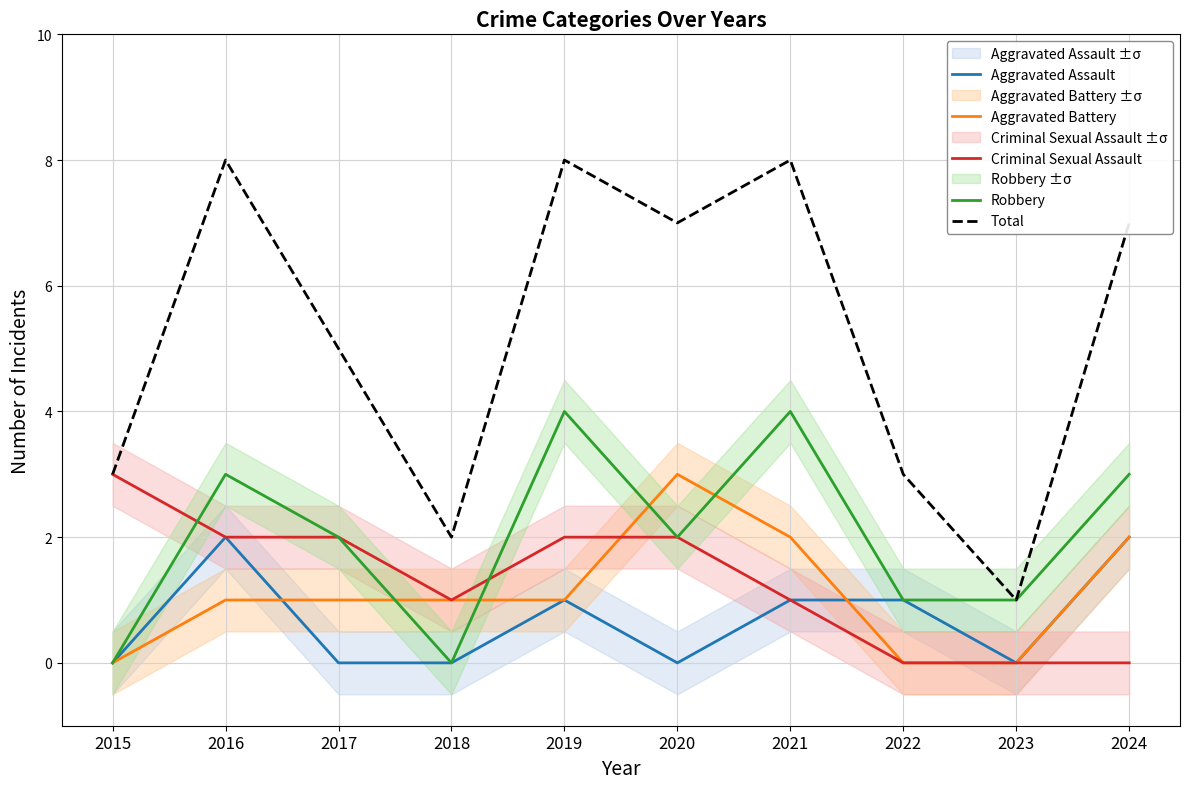

How many interior local valleys does the Aggravated Assault series have?

2